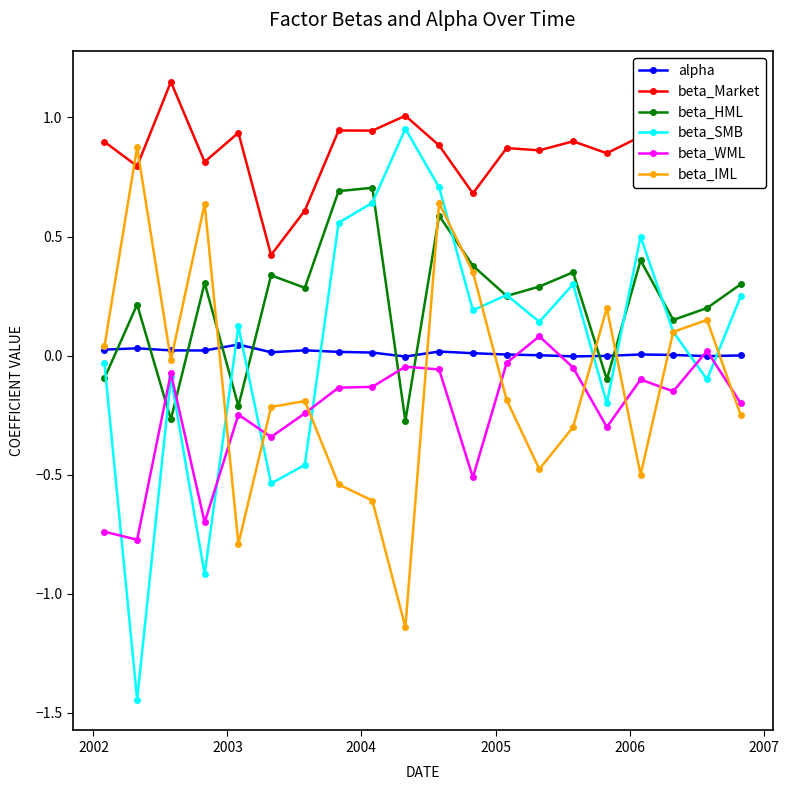

Does the chart have visible grid lines?

No